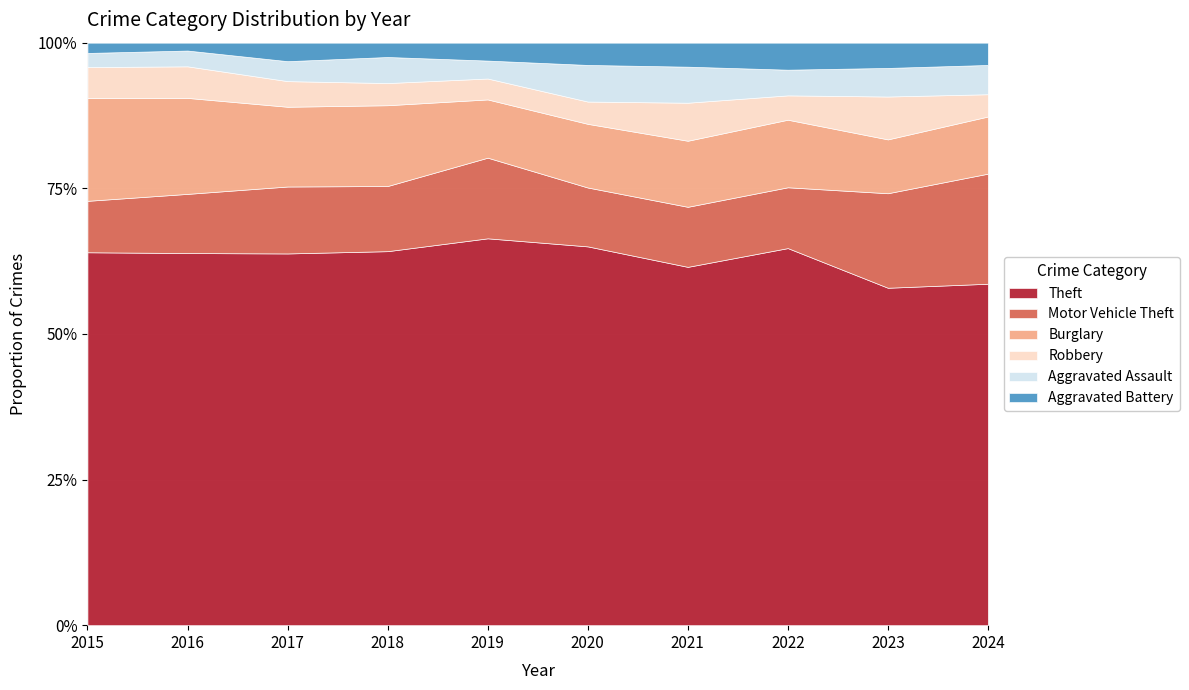

In Theft, how many points are lower than both neighbors (excluding endpoints)?

2